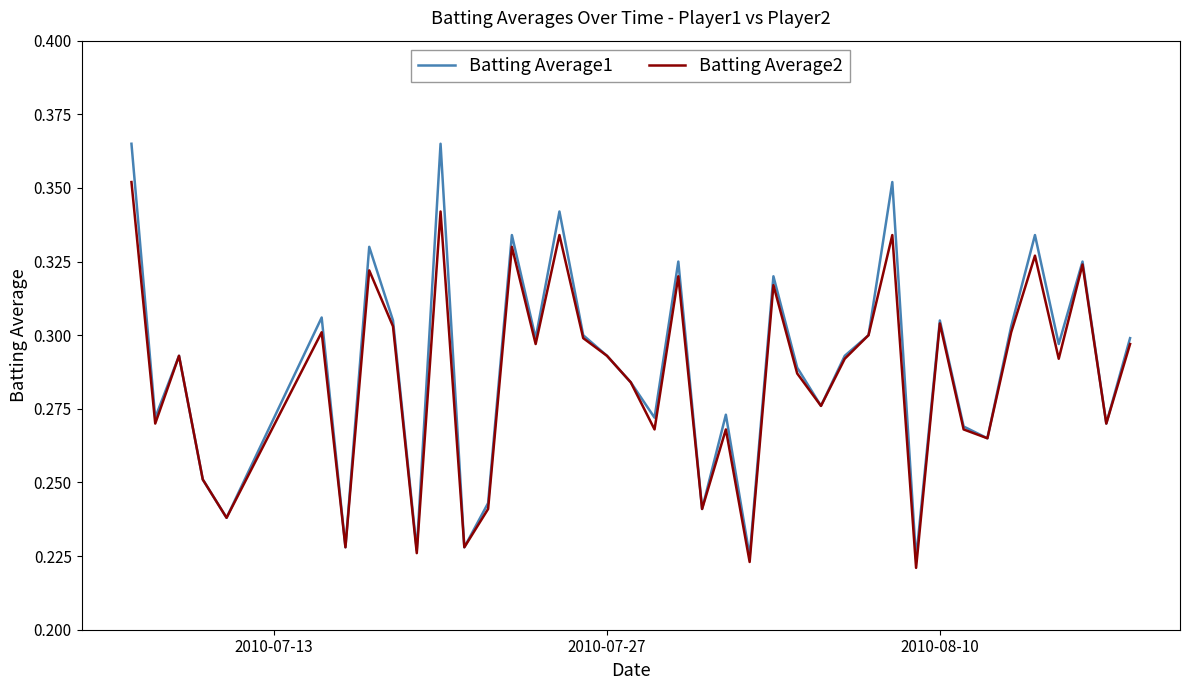

How many lines are shown in the chart?

2